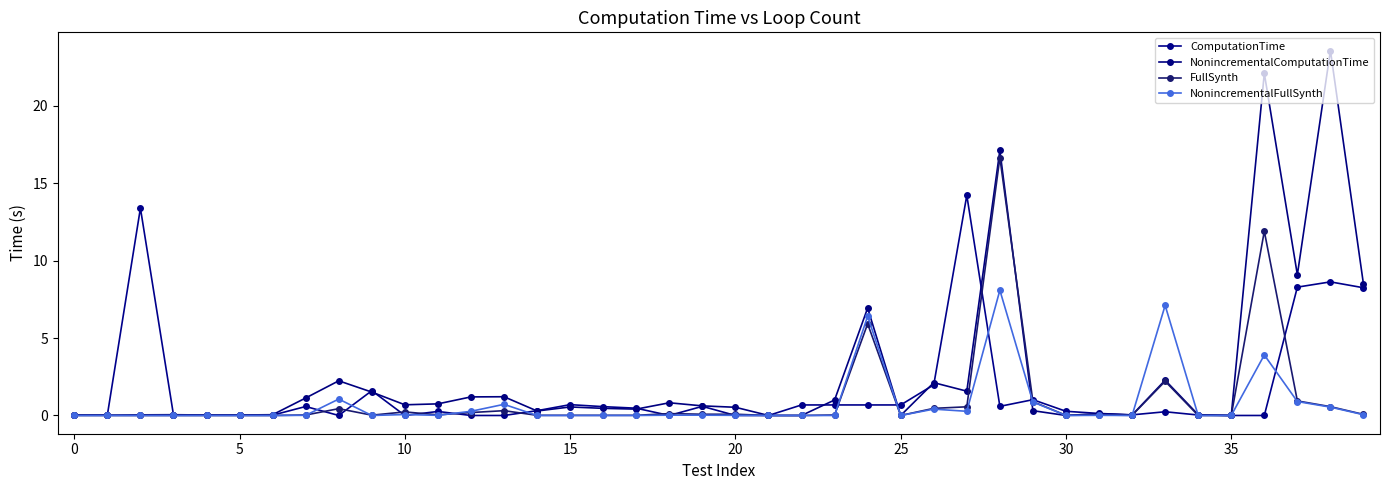

At how many categories does at least one series exceed 17?

3